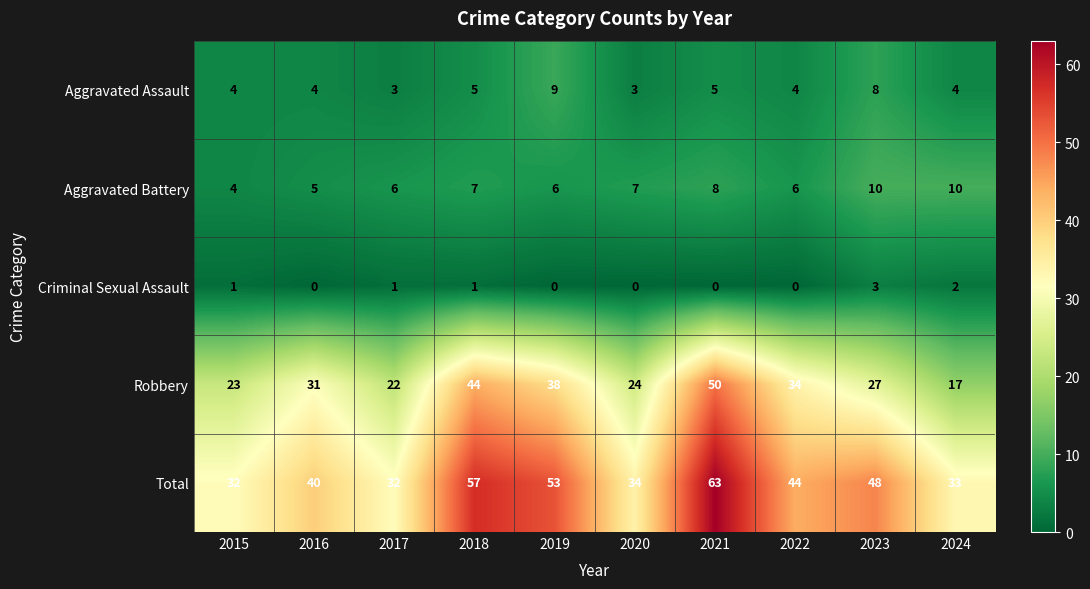

What is the average value of the Robbery series?

31